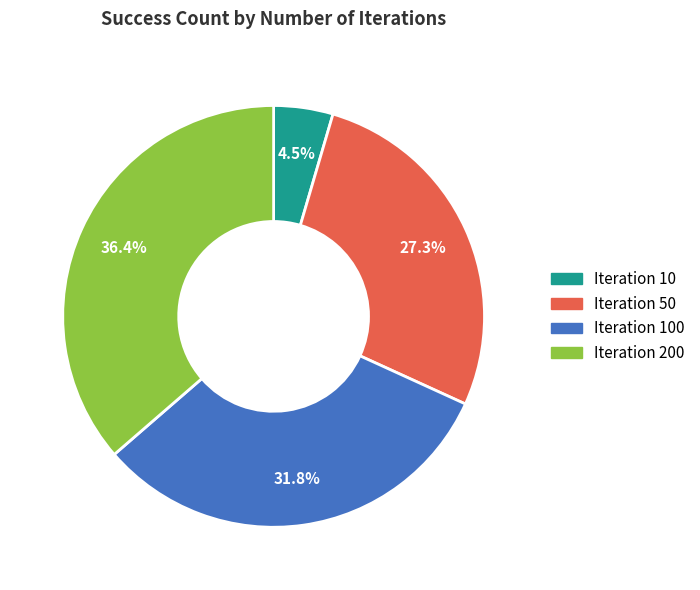

Rank the categories by value from lowest to highest.

Iteration 10, Iteration 50, Iteration 100, Iteration 200